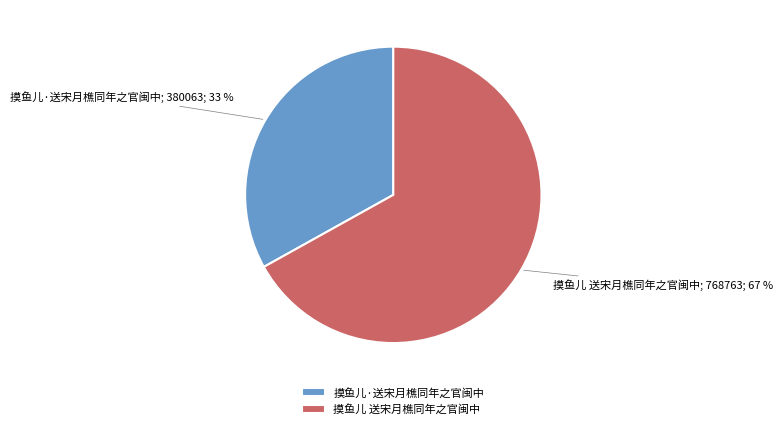

Between 摸鱼儿·送宋月樵同年之官闽中 and 摸鱼儿 送宋月樵同年之官闽中, which is larger?

摸鱼儿 送宋月樵同年之官闽中